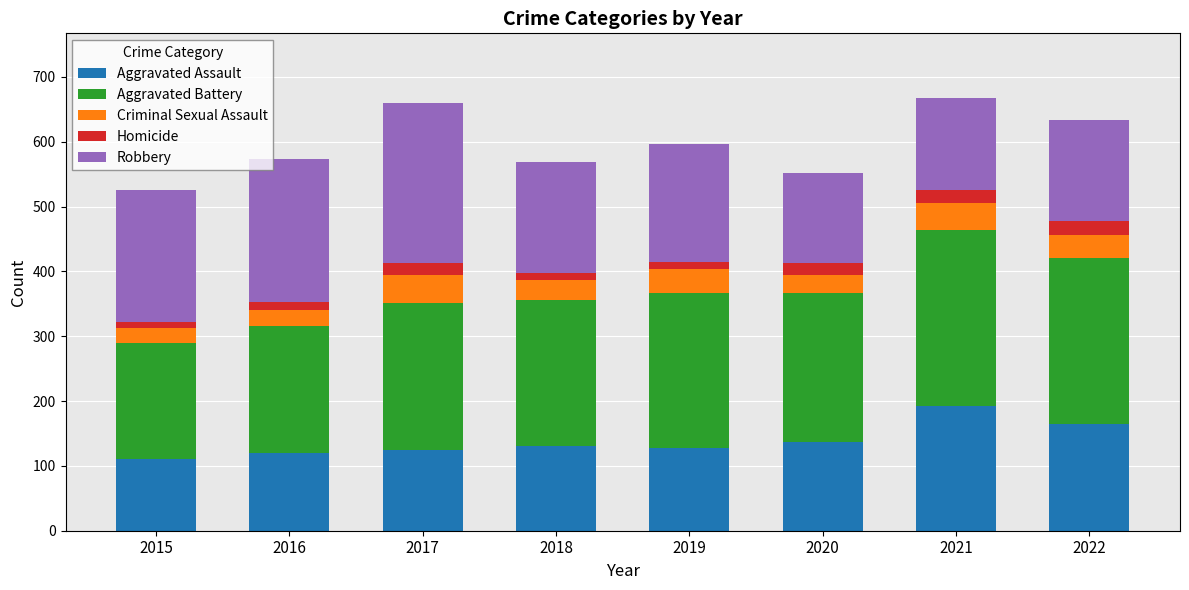

What is the difference between the second highest and minimum values in the Aggravated Assault series?

54